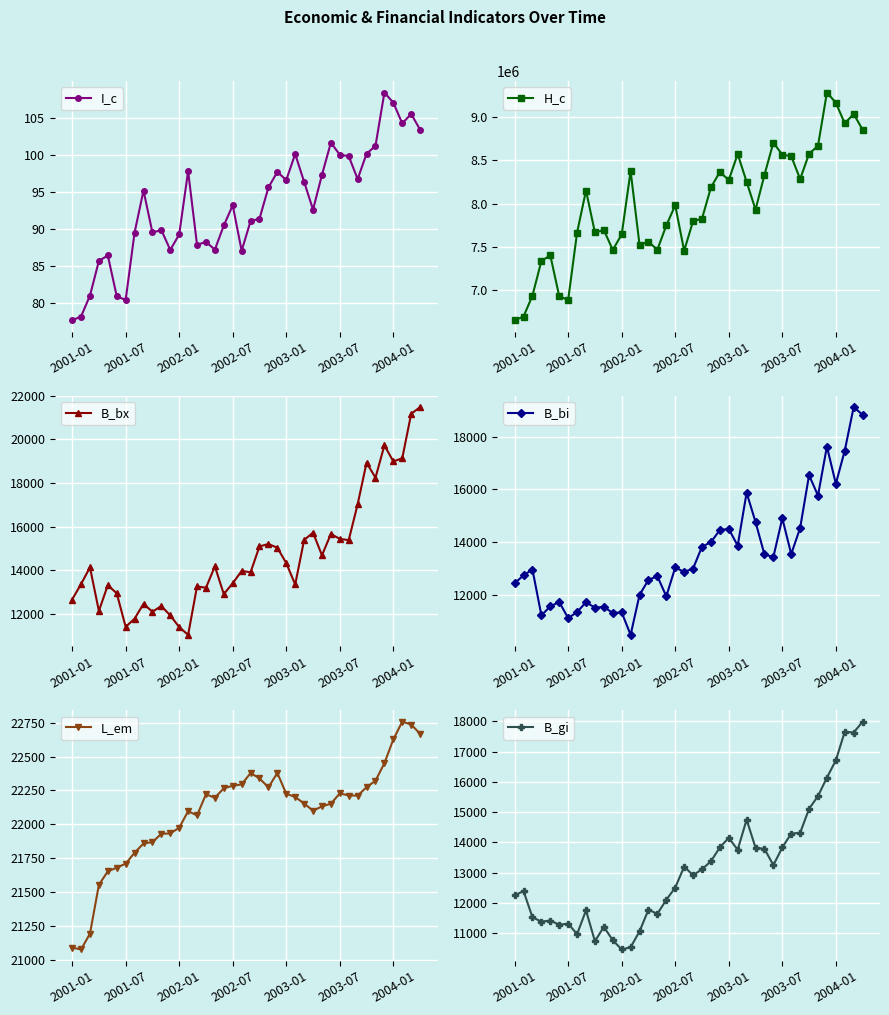

Where does the I_c series first go above 93?

8